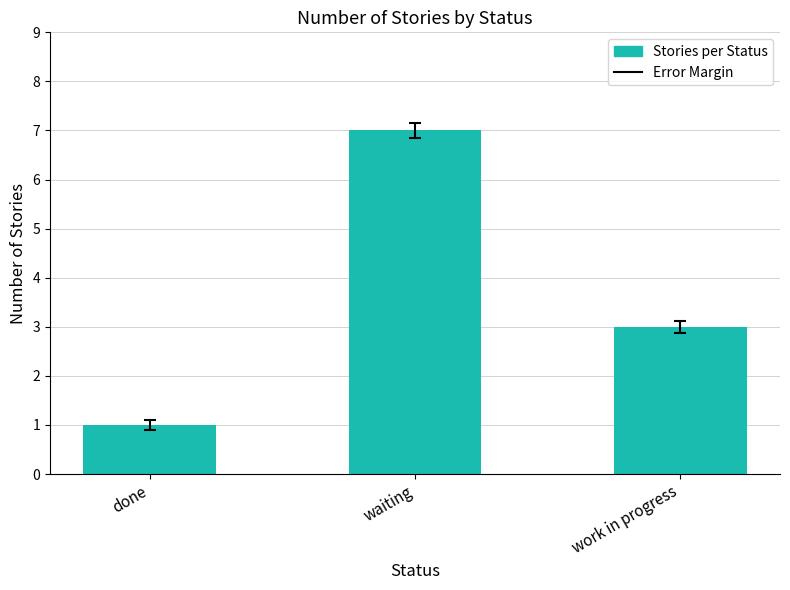

What is the label of the 3rd bar from the right?

done